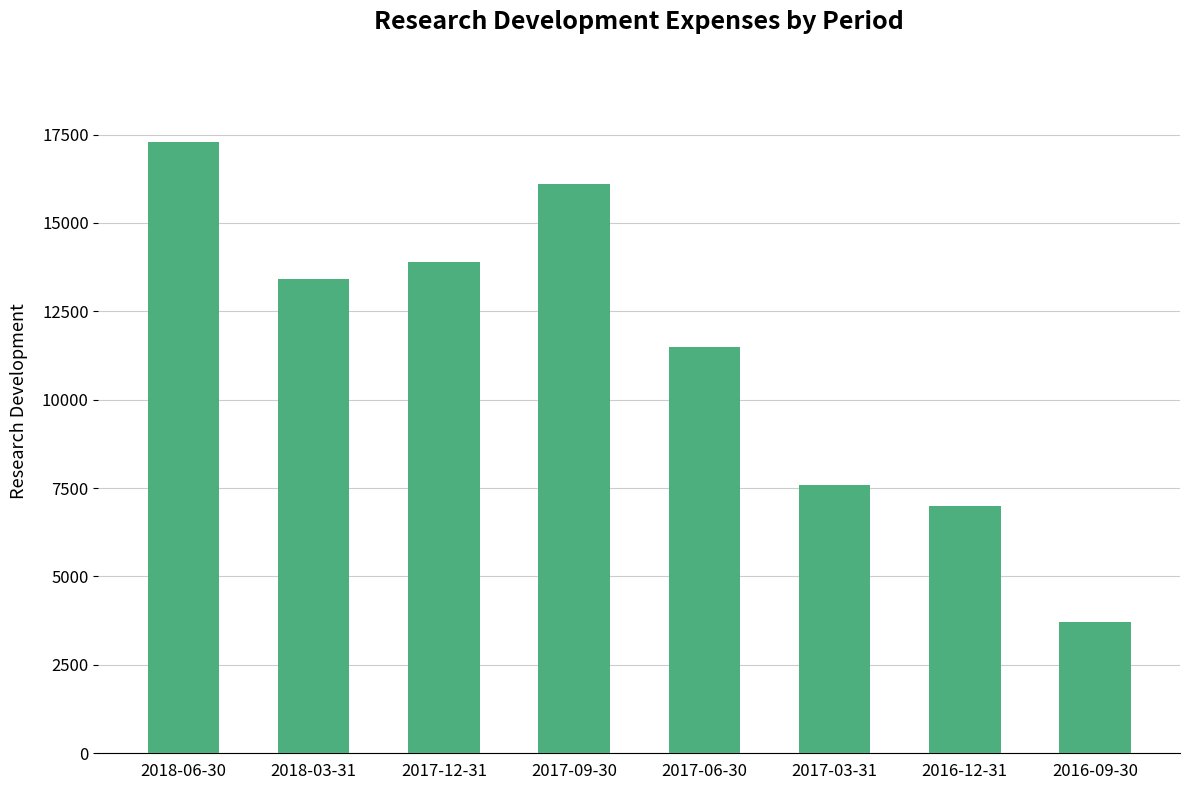

Are the bars grouped side by side (vs. stacked)?

No